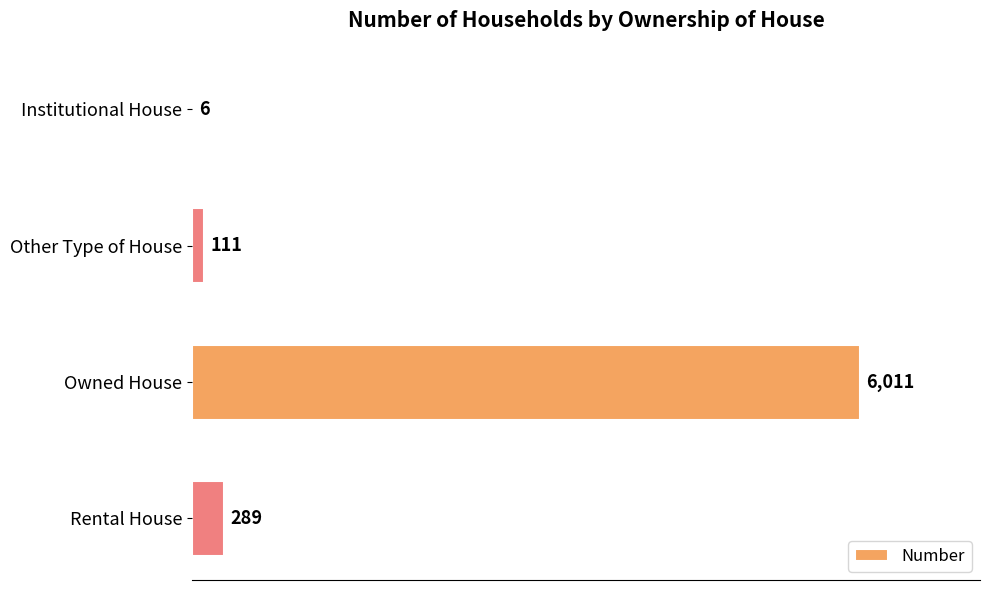

Count the number of data series in this chart.

1